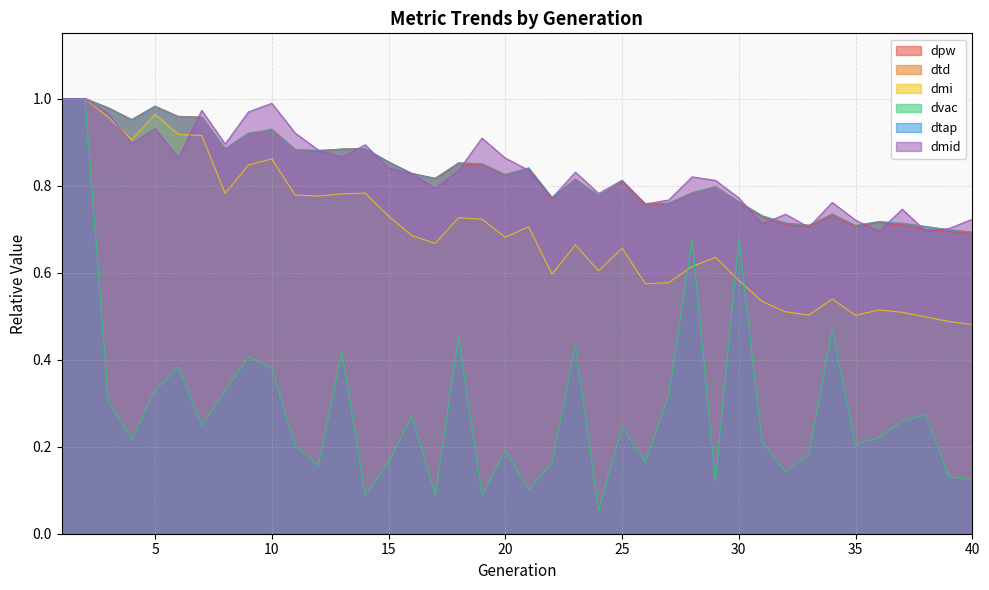

Reading left to right, list all the values displayed in this chart.

dpw: 1.0	1.0	1.0	1.0	1.0	1.0	1.0	0.9	0.9	0.9	0.9	0.9	0.9	0.9	0.9	0.8	0.8	0.9	0.8	0.8	0.8	0.8	0.8	0.8	0.8	0.8	0.8	0.8	0.8	0.8	0.7	0.7	0.7	0.7	0.7	0.7	0.7	0.7	0.7	0.7
dtd: 1.0	1.0	1.0	1.0	1.0	1.0	1.0	0.9	0.9	0.9	0.9	0.9	0.9	0.9	0.9	0.8	0.8	0.9	0.9	0.8	0.8	0.8	0.8	0.8	0.8	0.8	0.8	0.8	0.8	0.8	0.7	0.7	0.7	0.7	0.7	0.7	0.7	0.7	0.7	0.7
dmi: 1.0	1.0	1.0	0.9	1.0	0.9	0.9	0.8	0.8	0.9	0.8	0.8	0.8	0.8	0.7	0.7	0.7	0.7	0.7	0.7	0.7	0.6	0.7	0.6	0.7	0.6	0.6	0.6	0.6	0.6	0.5	0.5	0.5	0.5	0.5	0.5	0.5	0.5	0.5	0.5
dvac: 1.0	1.0	0.3	0.2	0.3	0.4	0.2	0.3	0.4	0.4	0.2	0.2	0.4	0.1	0.2	0.3	0.1	0.5	0.1	0.2	0.1	0.2	0.4	0.1	0.2	0.2	0.3	0.7	0.1	0.7	0.2	0.1	0.2	0.5	0.2	0.2	0.3	0.3	0.1	0.1
dtap: 1.0	1.0	1.0	1.0	1.0	1.0	1.0	0.9	0.9	0.9	0.9	0.9	0.9	0.9	0.9	0.8	0.8	0.9	0.9	0.8	0.8	0.8	0.8	0.8	0.8	0.8	0.8	0.8	0.8	0.8	0.7	0.7	0.7	0.7	0.7	0.7	0.7	0.7	0.7	0.7
dmid: 1.0	1.0	1.0	0.9	0.9	0.9	1.0	0.9	1.0	1.0	0.9	0.9	0.9	0.9	0.8	0.8	0.8	0.8	0.9	0.9	0.8	0.8	0.8	0.8	0.8	0.8	0.8	0.8	0.8	0.8	0.7	0.7	0.7	0.8	0.7	0.7	0.7	0.7	0.7	0.7